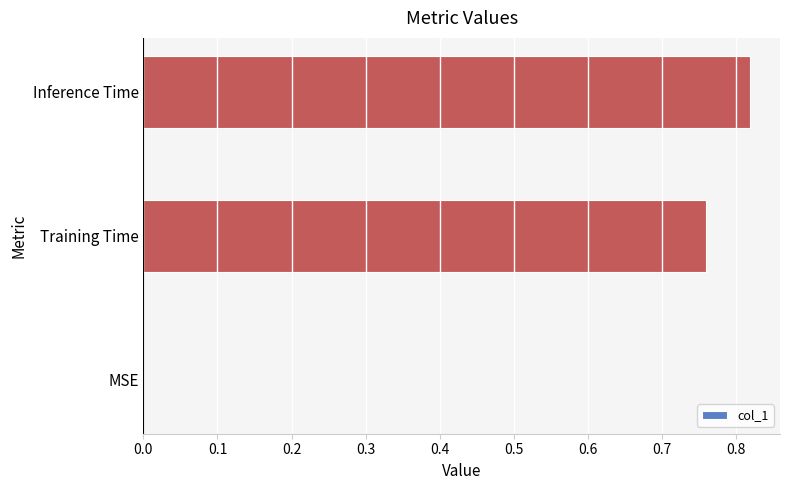

The value at MSE is 0.3. True or false?

False